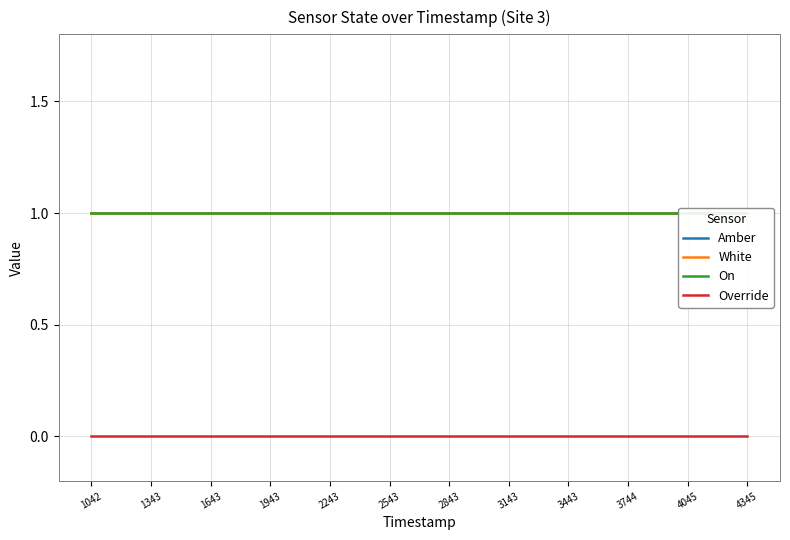

Reading left to right, extract all data points from this chart.

Amber: 1	1	1	1	1	1	1	1	1	1	1	1
White: 1	1	1	1	1	1	1	1	1	1	1	1
On: 1	1	1	1	1	1	1	1	1	1	1	1
Override: 0	0	0	0	0	0	0	0	0	0	0	0